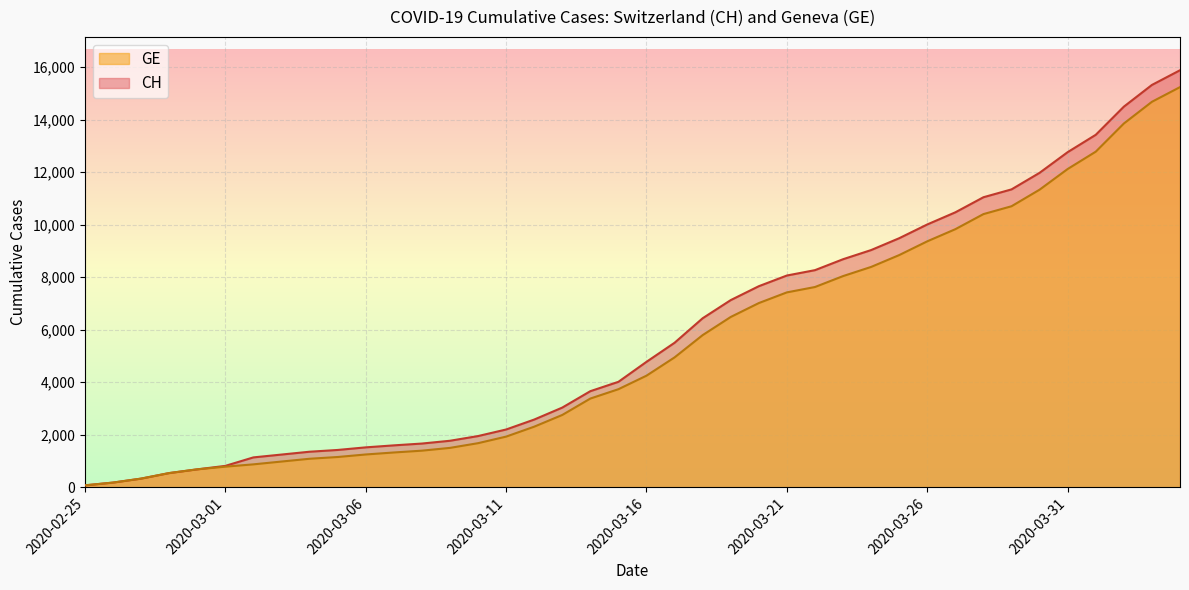

What are all the series names shown in the legend?

GE, CH